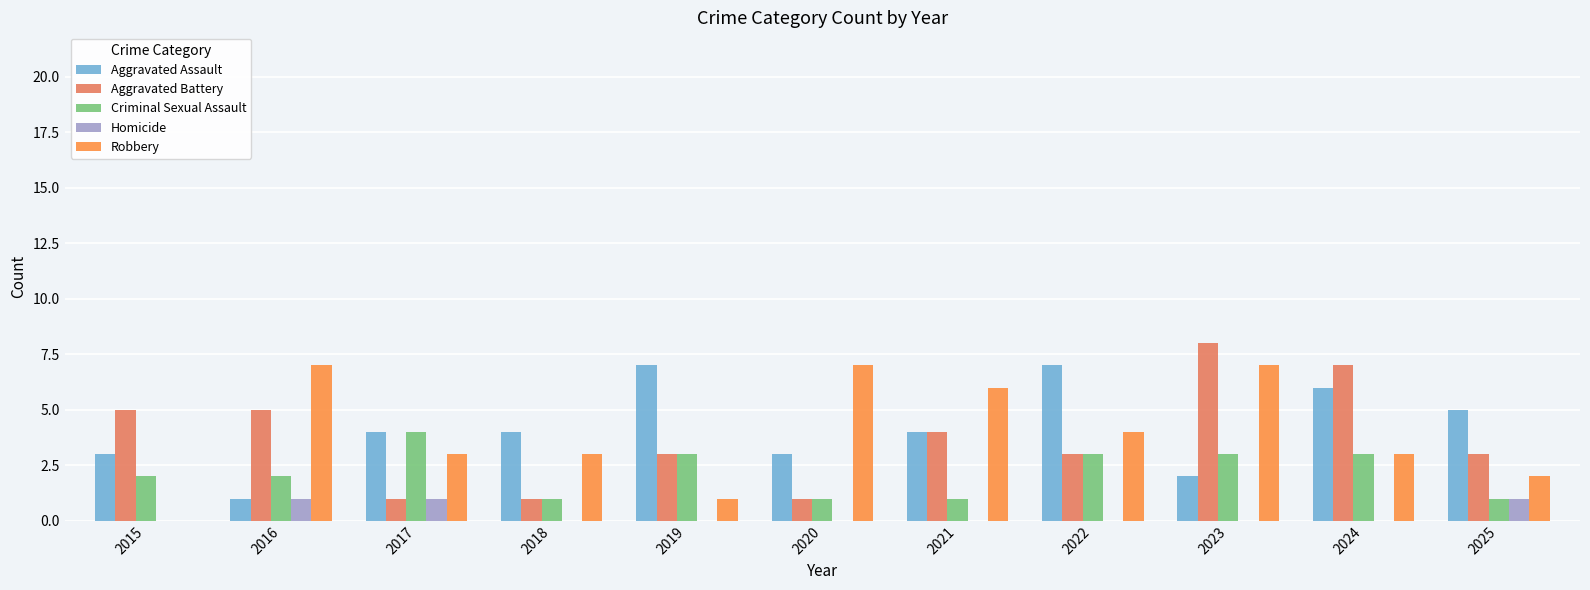

At which label does Aggravated Battery first exceed 3?

2015